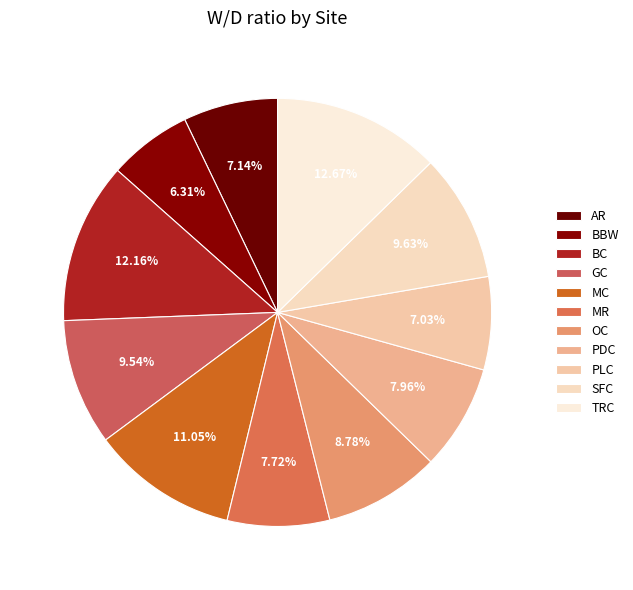

Which slice is the largest?

TRC